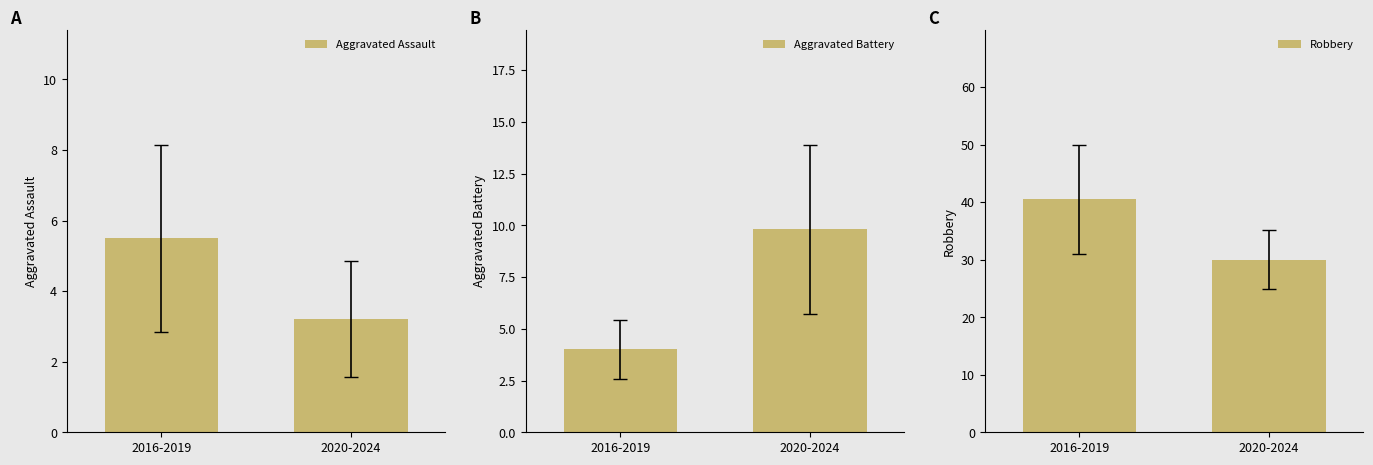

Reading right to left, transcribe all the data shown in this chart.

Aggravated Assault: 2020-2024=3.2	2016-2019=5.5
Aggravated Battery: 2020-2024=9.8	2016-2019=4.0
Robbery: 2020-2024=30.0	2016-2019=40.5